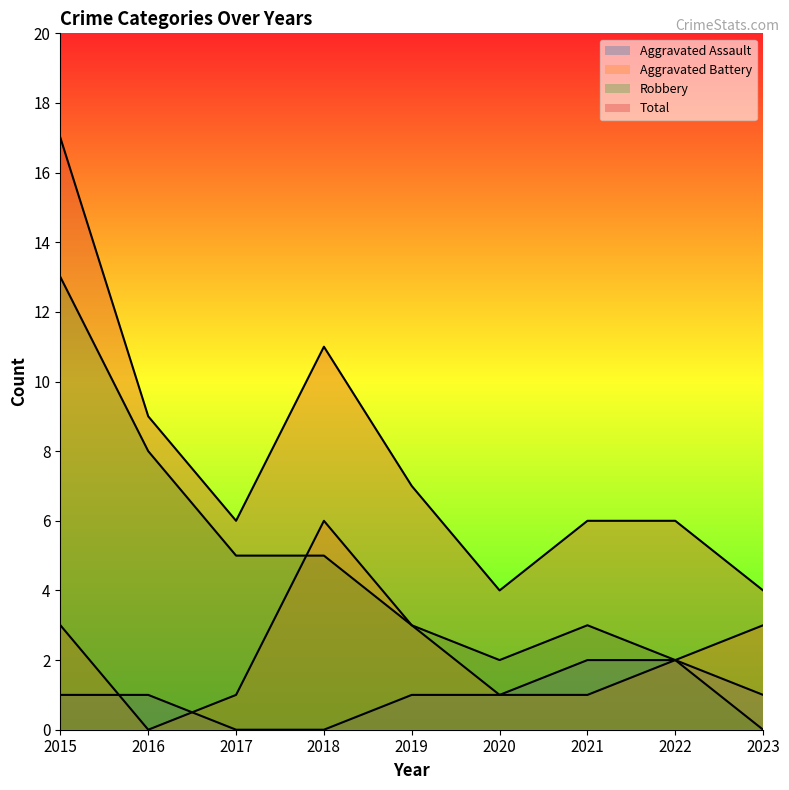

What is the total value across all series at 2018?

22